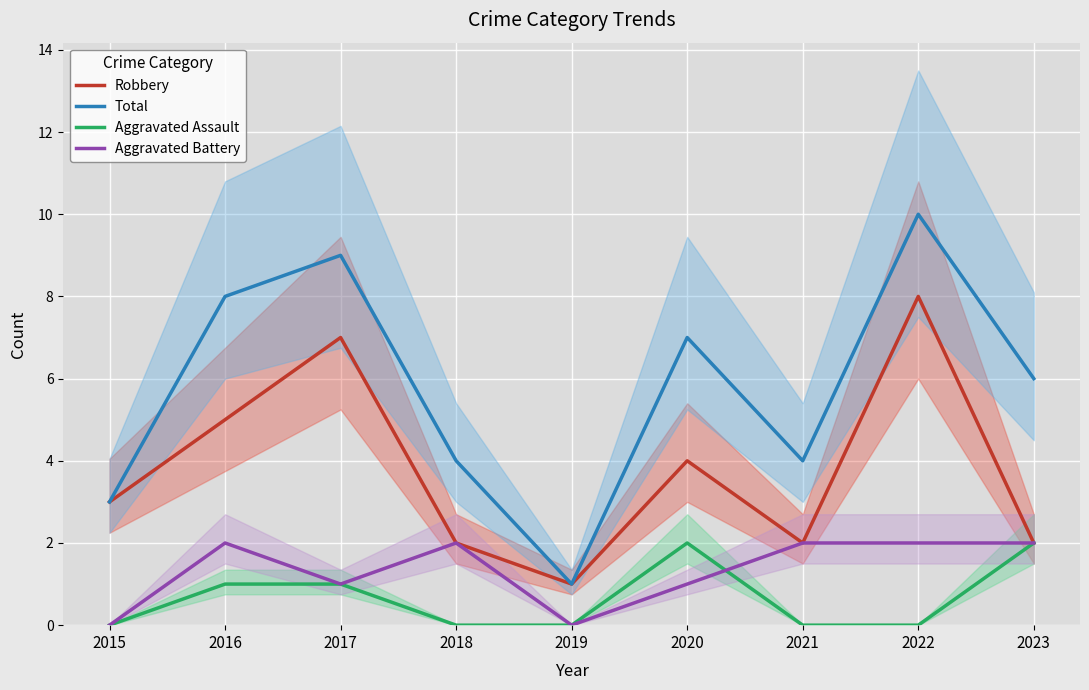

How many Aggravated Assault values are between 0 and 1?

7